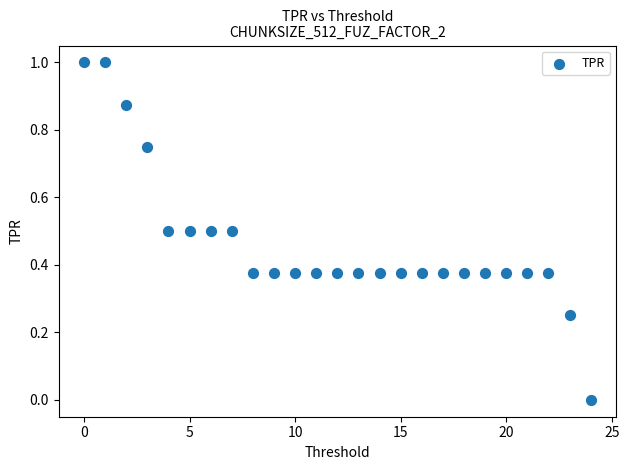

What is the range of Y values (max minus min)?

1.0